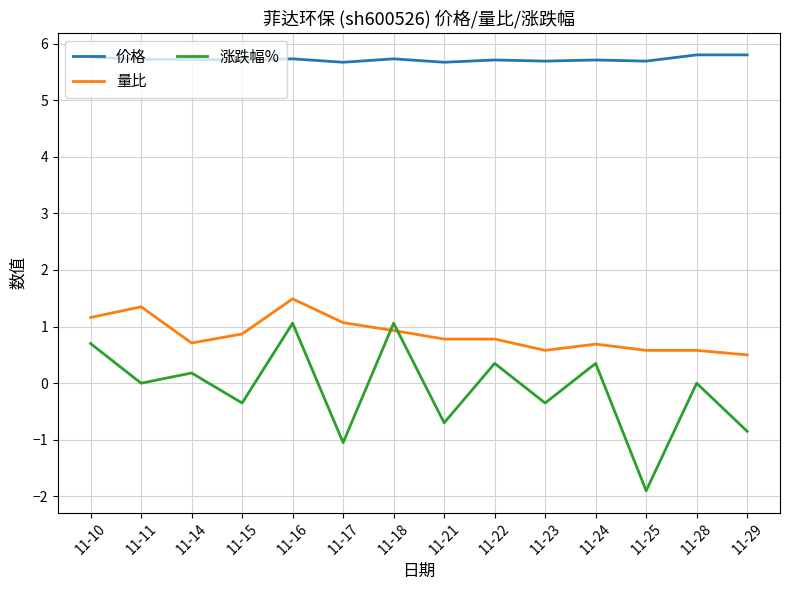

Which series changed the most between 11-21 and 11-29?

量比